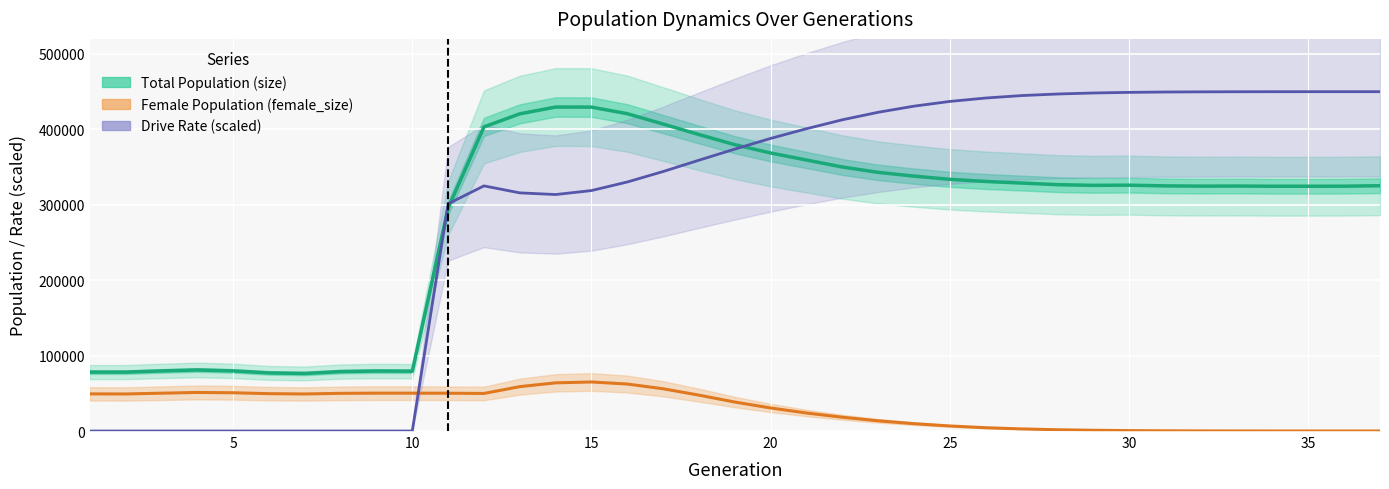

How many values in the Drive Rate scaled series are below 373879?

18